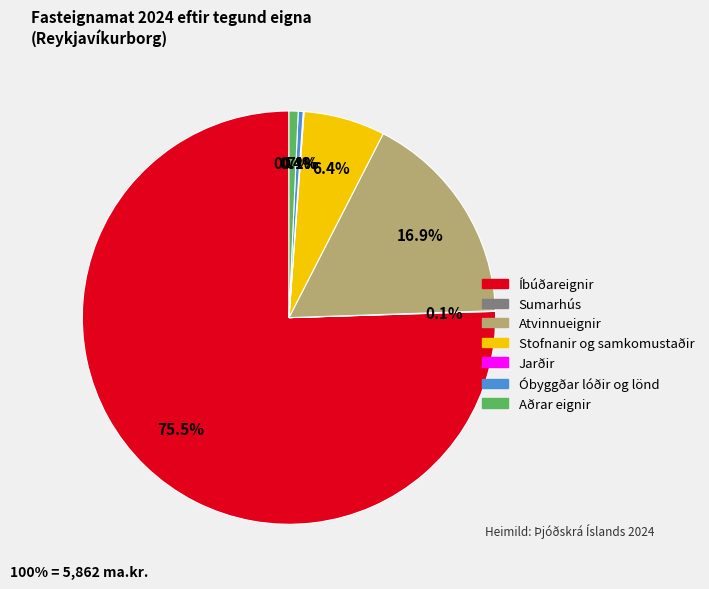

Between Aðrar eignir and Atvinnueignir, which is larger?

Atvinnueignir